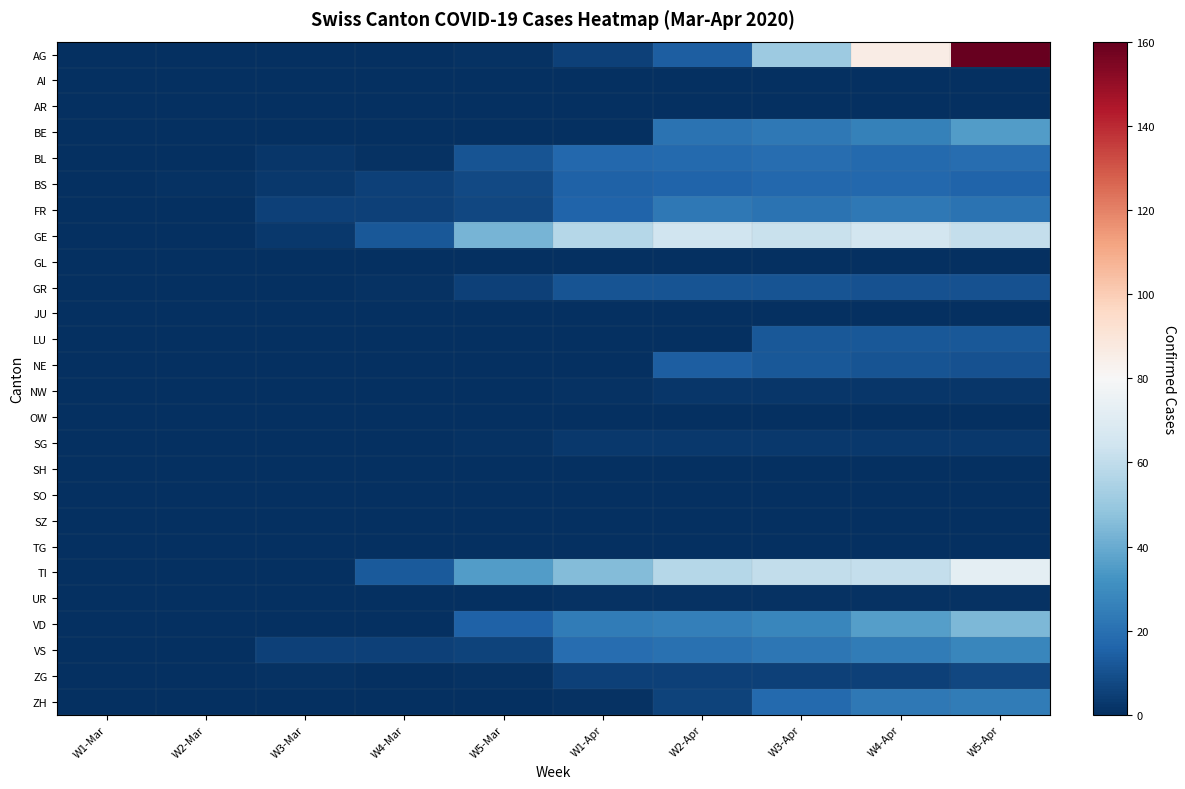

At which category is the sum across all series the highest?

W5-Apr